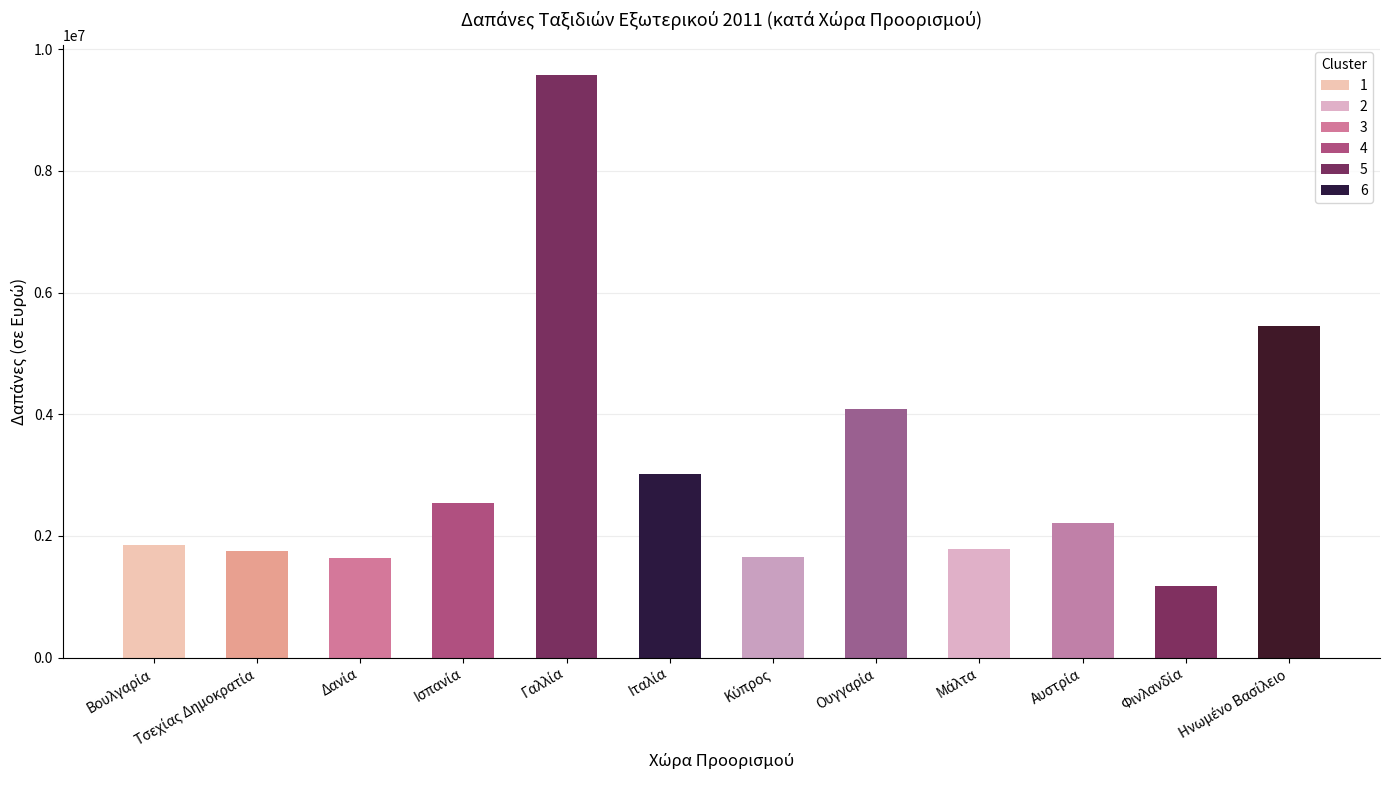

What is the value of the 7th bar from the left?

1652970